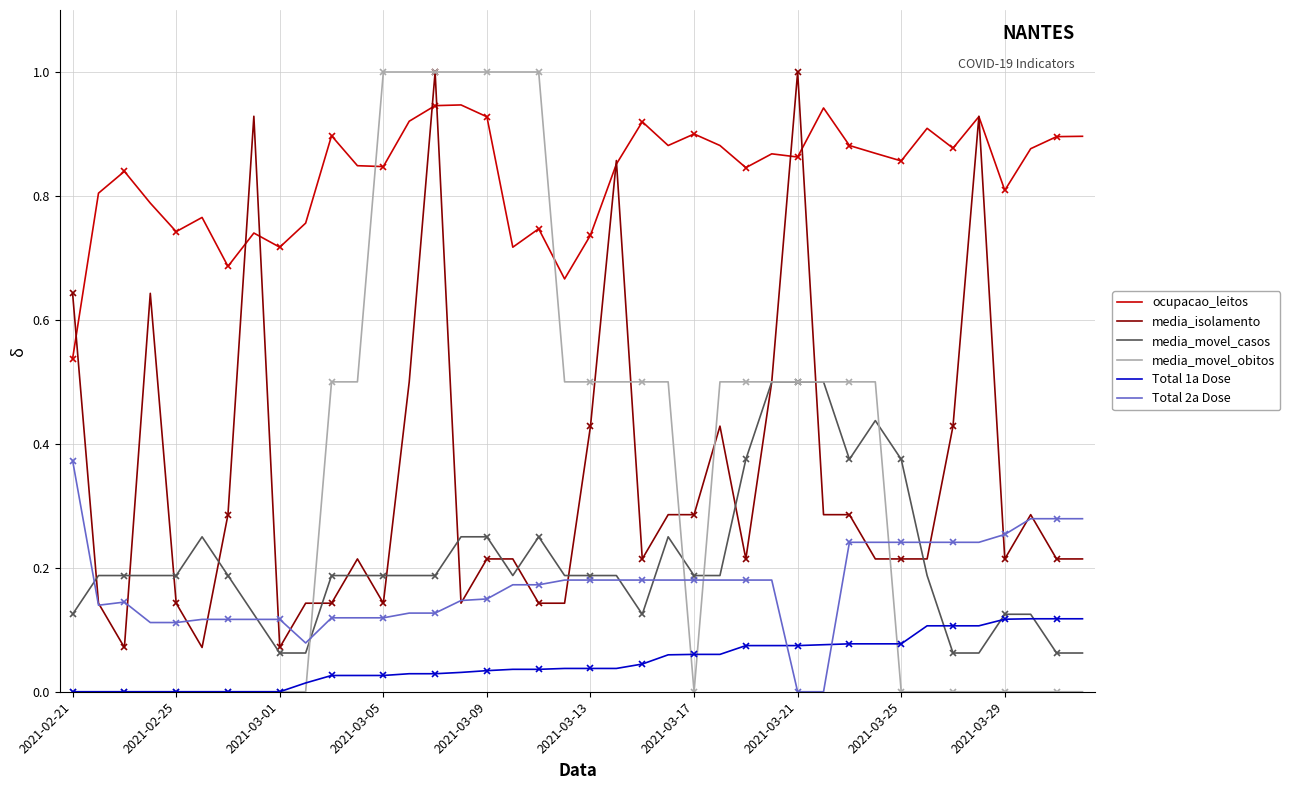

How many data points does each series have?

40